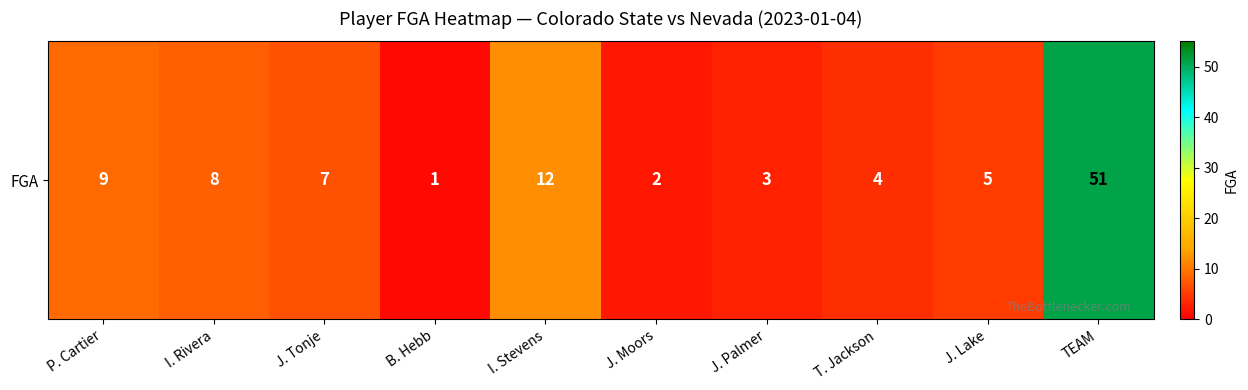

The value at J. Palmer is 3. True or false?

True